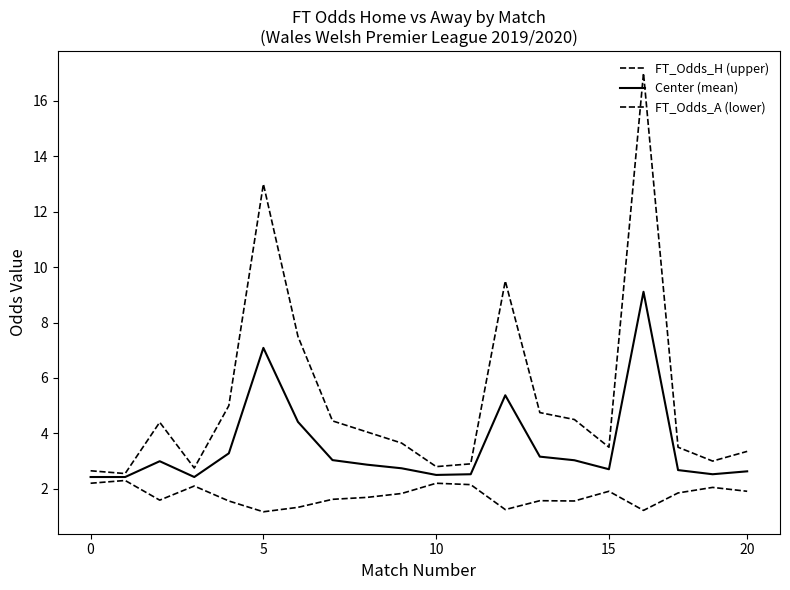

How many lines are shown in the chart?

3